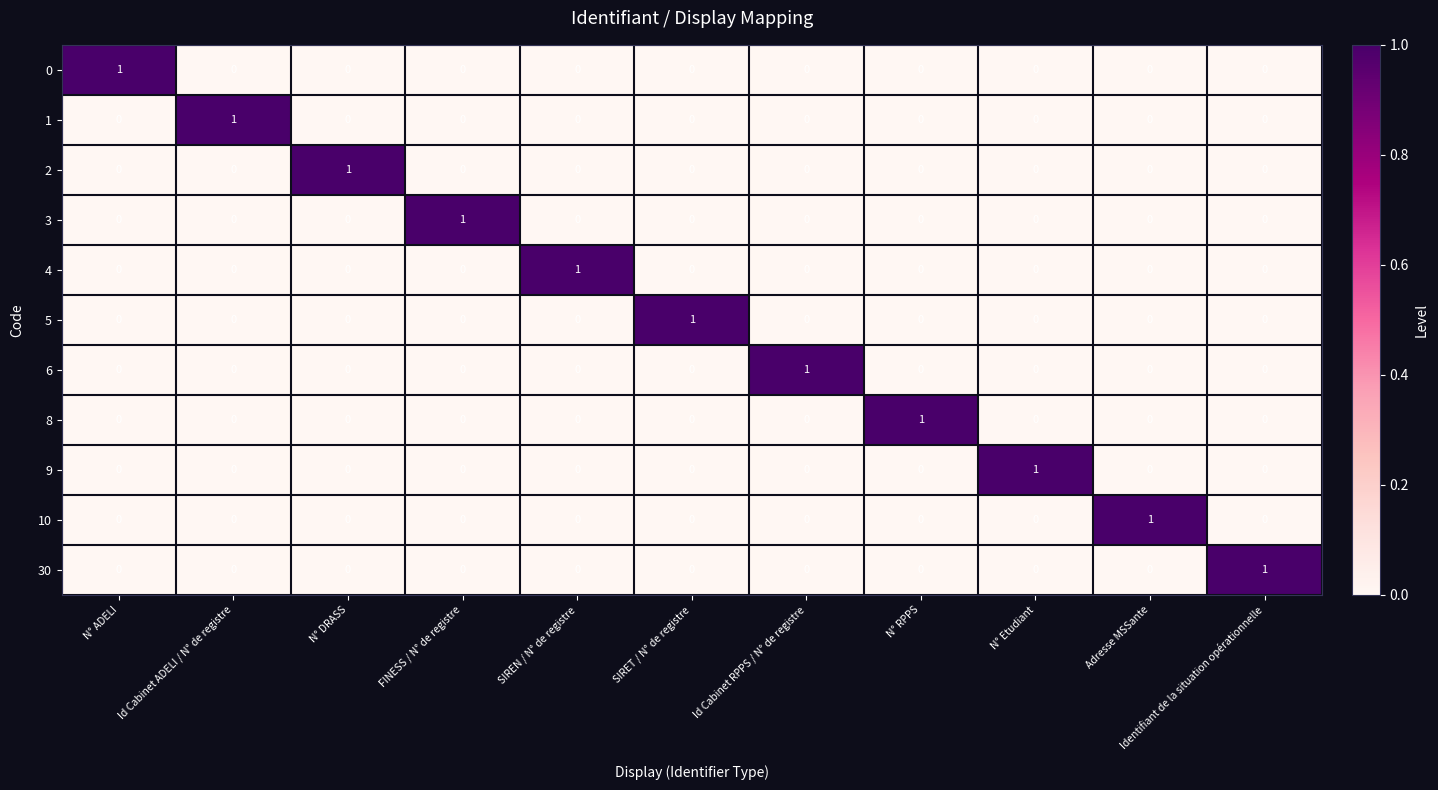

The value of 30 at FINESS / N° de registre is 1. True or false?

False